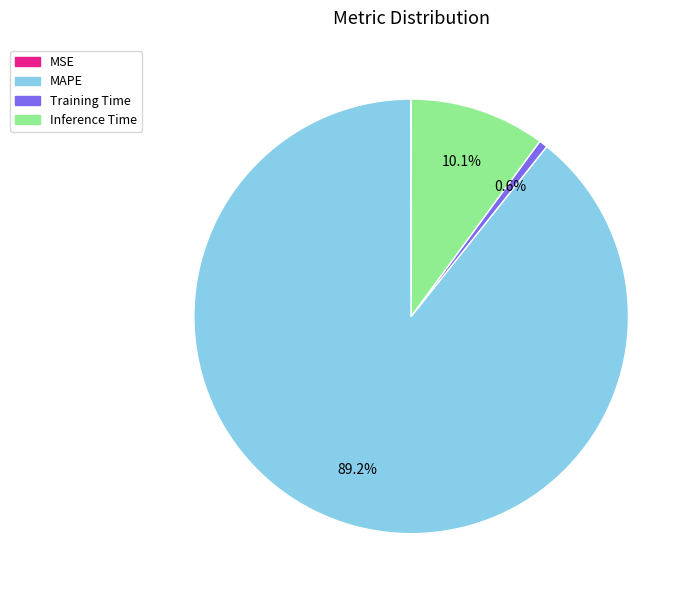

Which category has the biggest portion of the pie?

MAPE